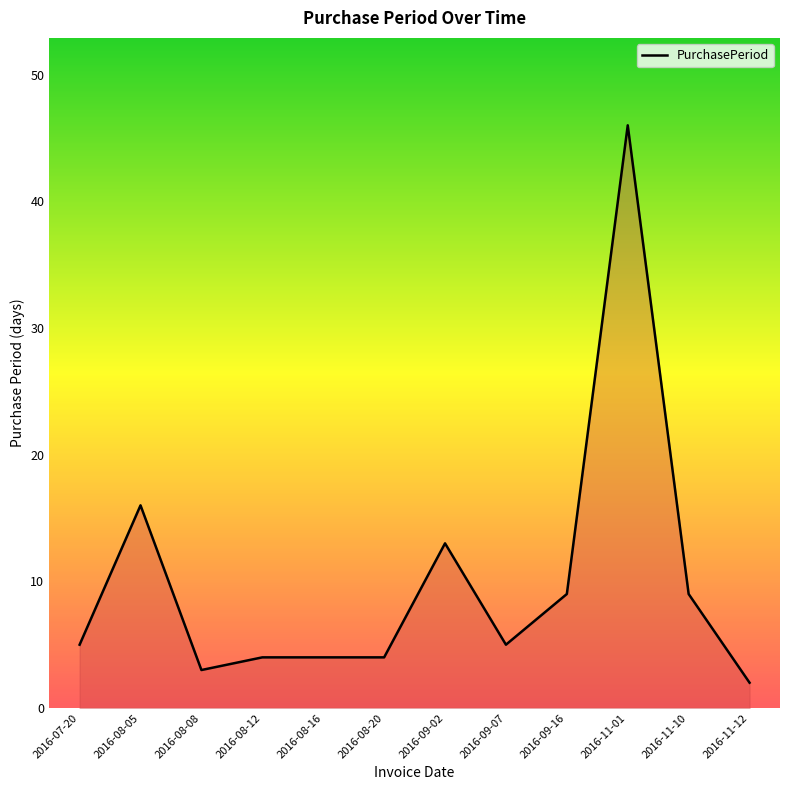

At which label is the value closest to 24?

2016-08-05